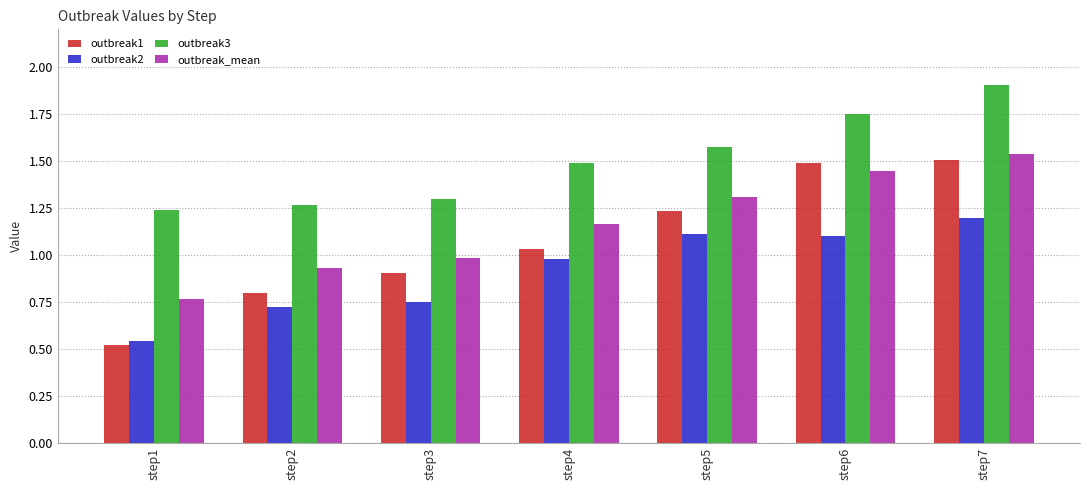

At which category does the chart reach its minimum across all series?

step1